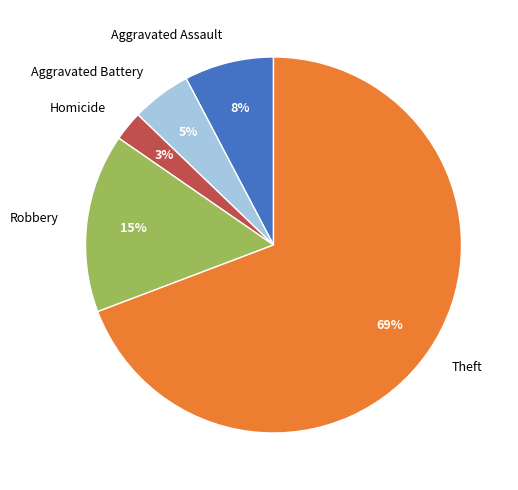

To the nearest percent, what is the average slice percentage?

20%